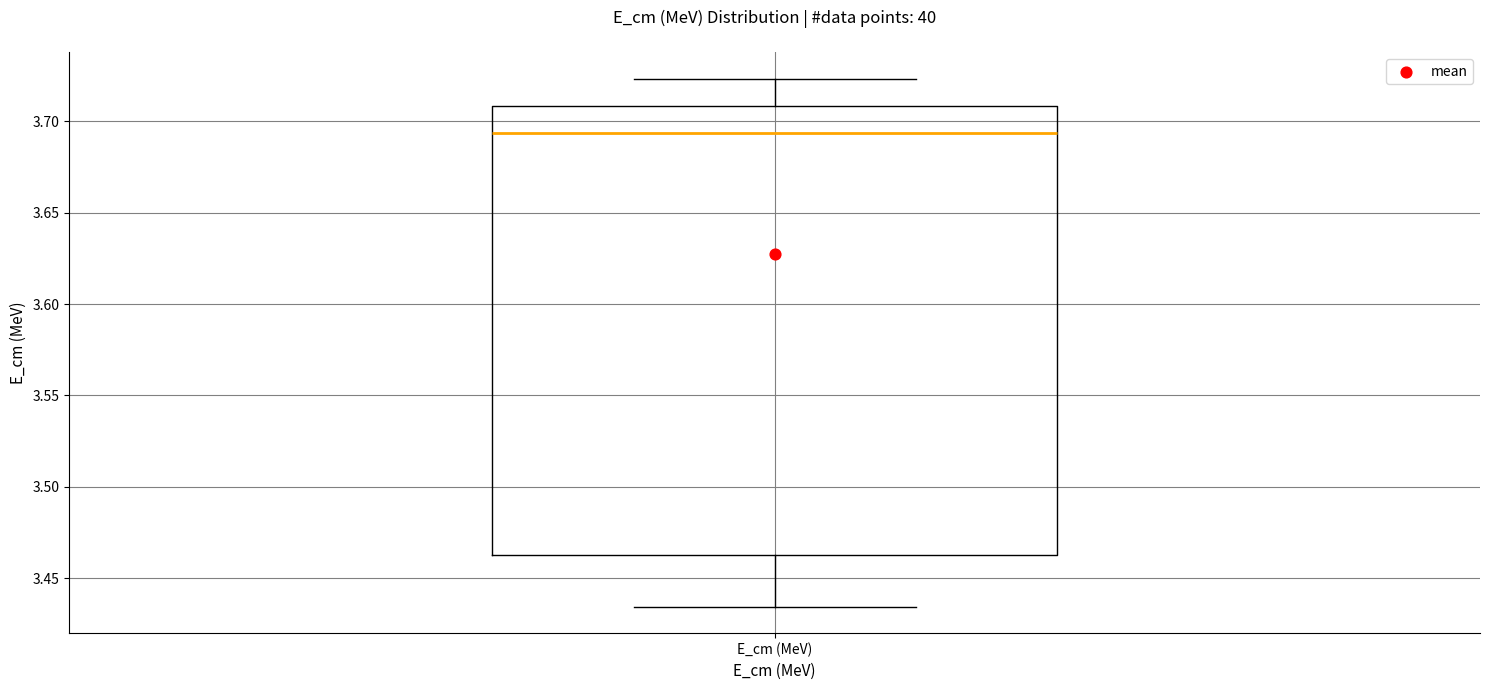

Where is the lower edge of the box for E_cm (MeV) on the y-axis? The values are not printed on the chart, so give them approximately, as read against the axis.

3.460